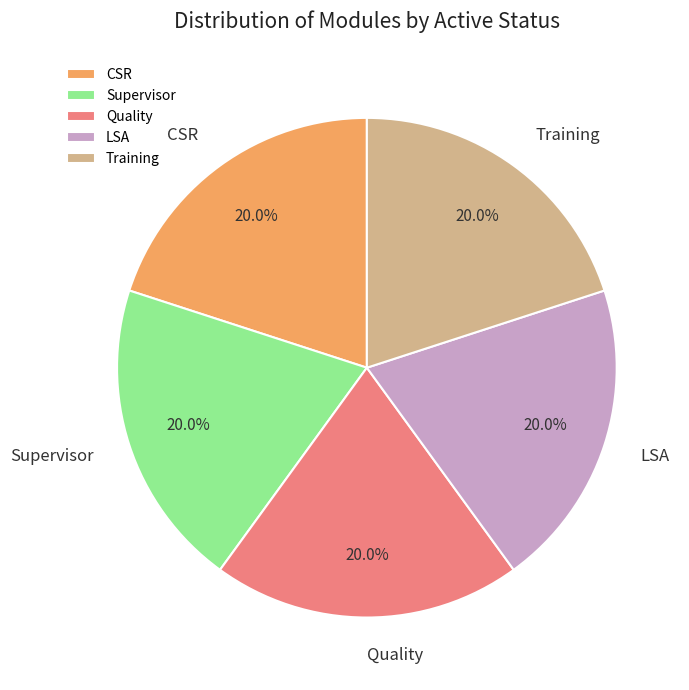

Count the number of slices in the pie.

5